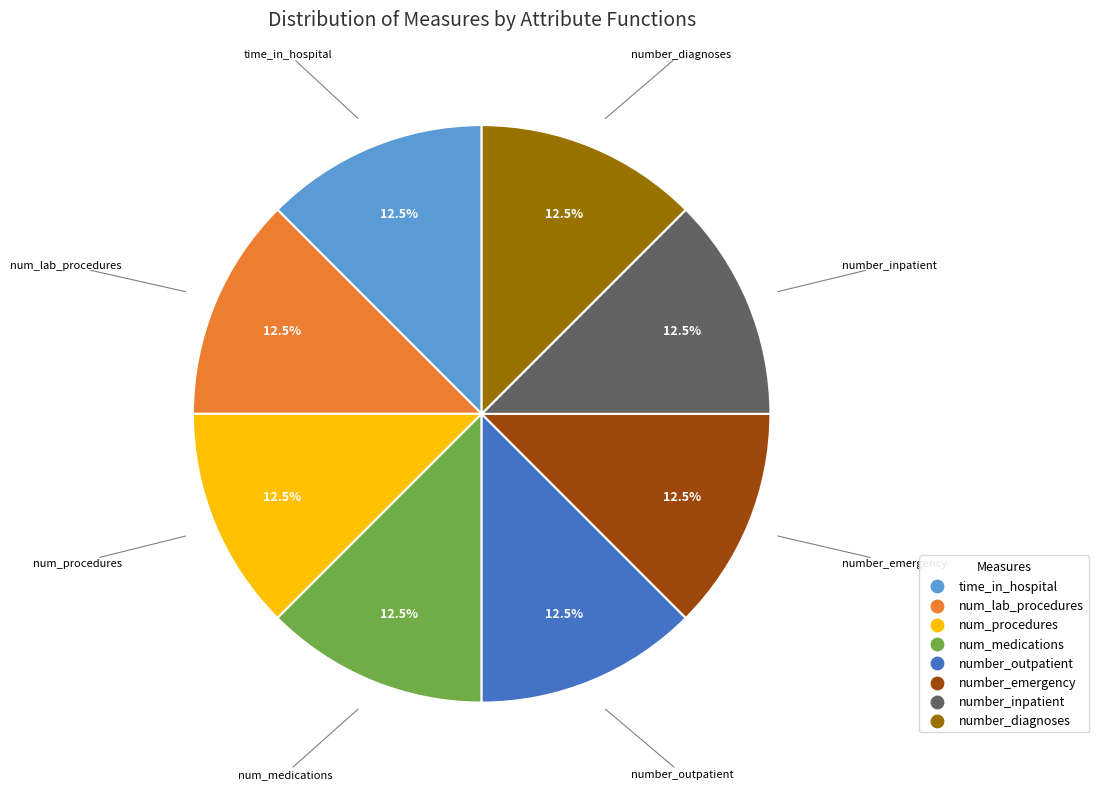

Does any single category account for the majority?

No